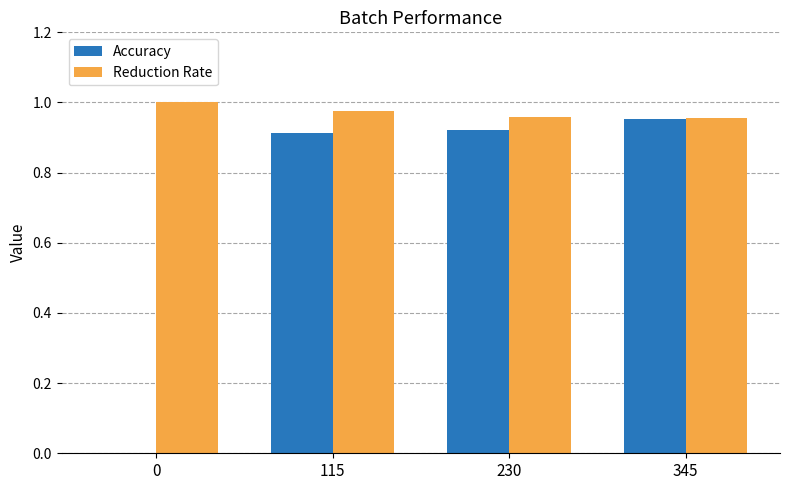

Which series has the largest total across all categories?

Reduction Rate